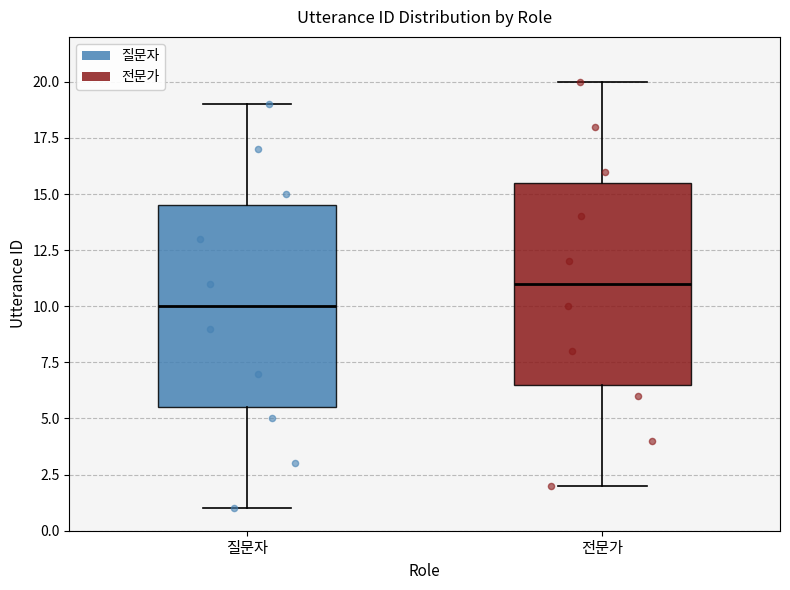

Where is the upper edge of the box for 질문자 on the y-axis? The values are not printed on the chart, so give them approximately, as read against the axis.

14.5